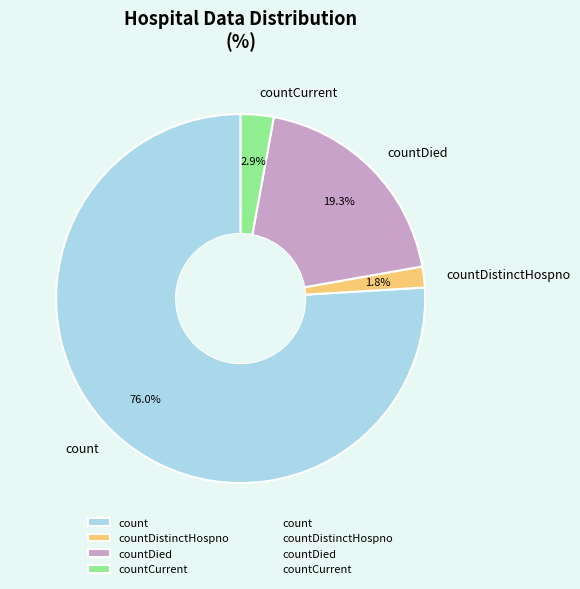

To the nearest percent, what portion does countCurrent represent?

3%